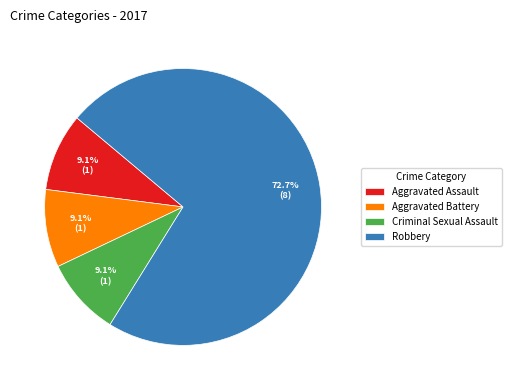

Approximately how many times larger is the value at Aggravated Battery compared to Aggravated Assault?

1.0